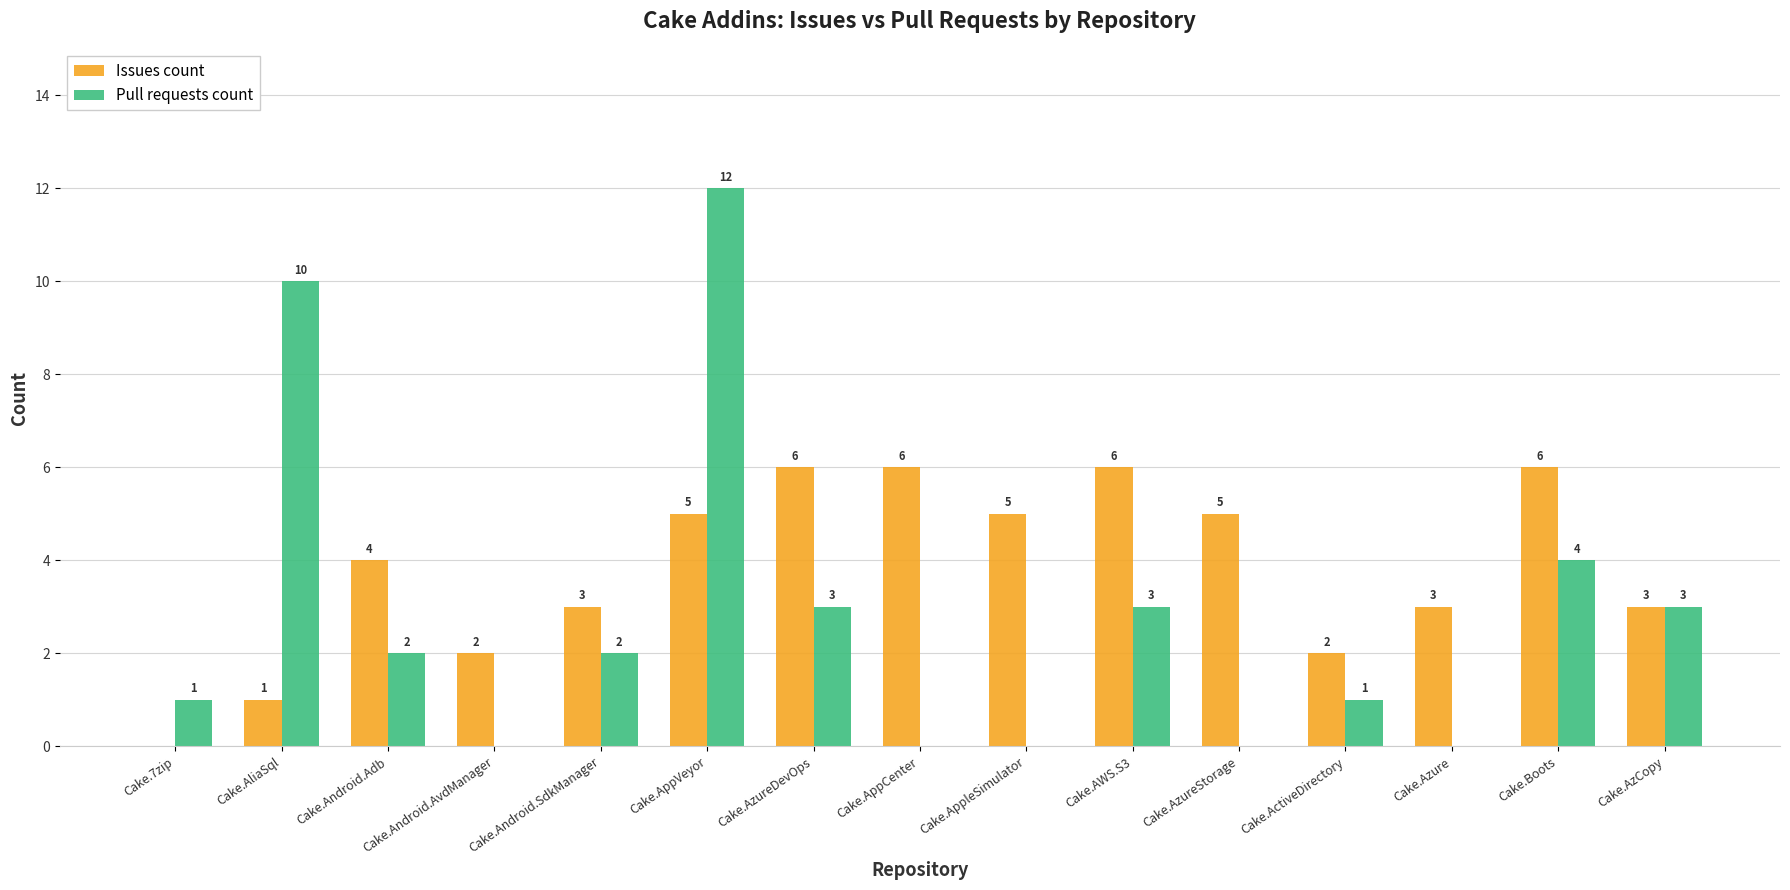

How many positive values does the Issues count series have?

14